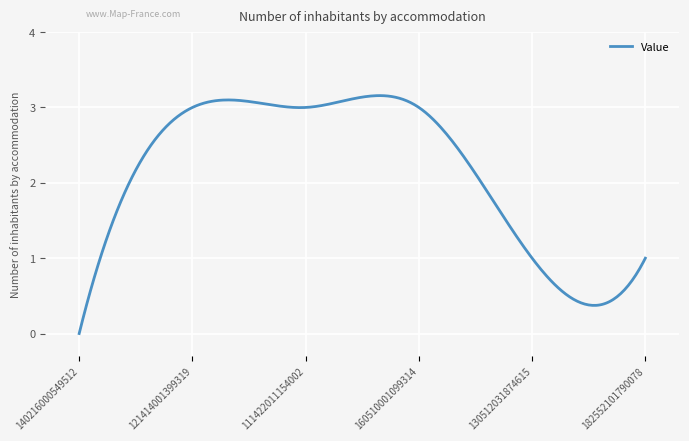

True or false: the data has more than 0 interior local peaks.

True